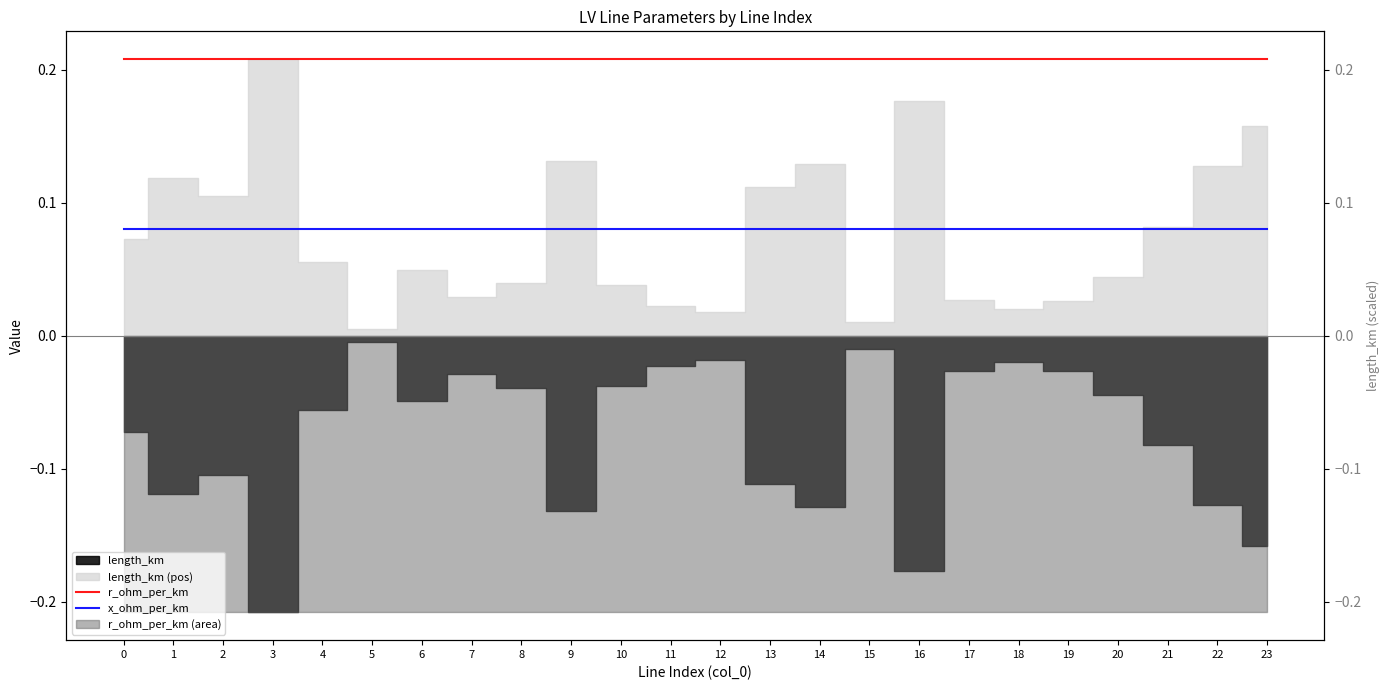

Is the value of x_ohm_per_km at 16 greater than the value of r_ohm_per_km at 4?

No